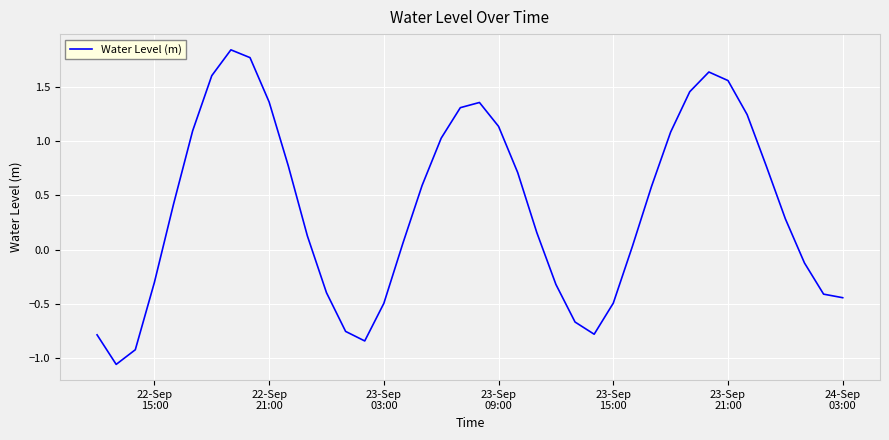

Is this an area chart (filled region under the line)?

No